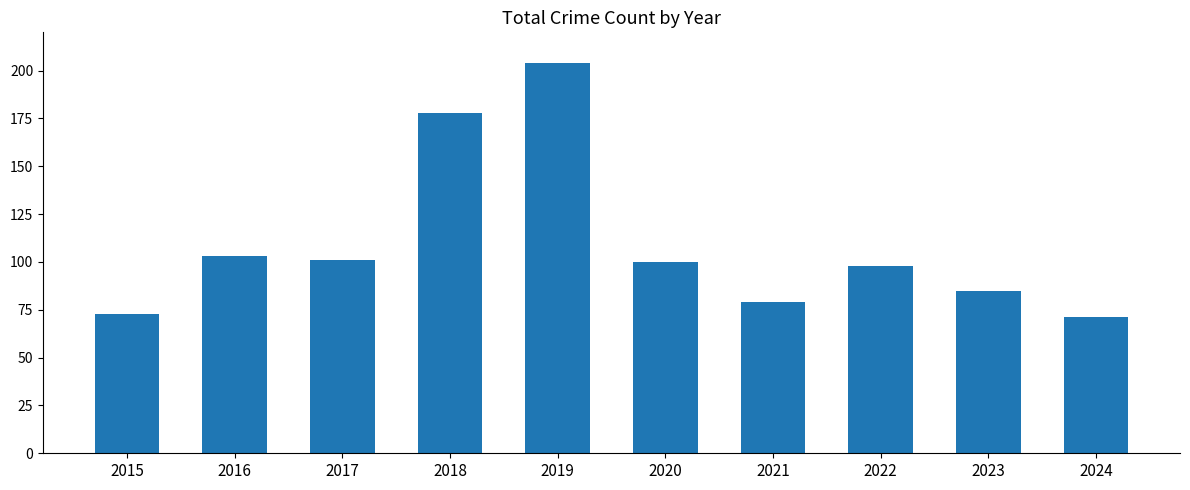

What is the change in value from 2017 to 2024?

-30